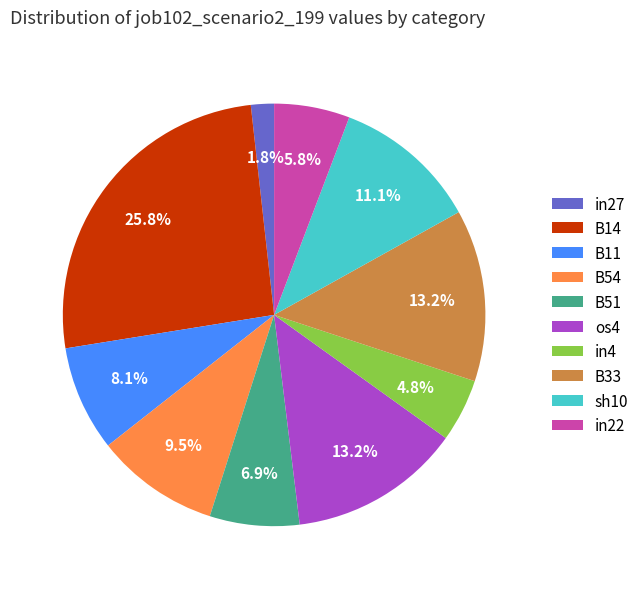

Approximately how many times larger is the value at B14 compared to os4?

2.0